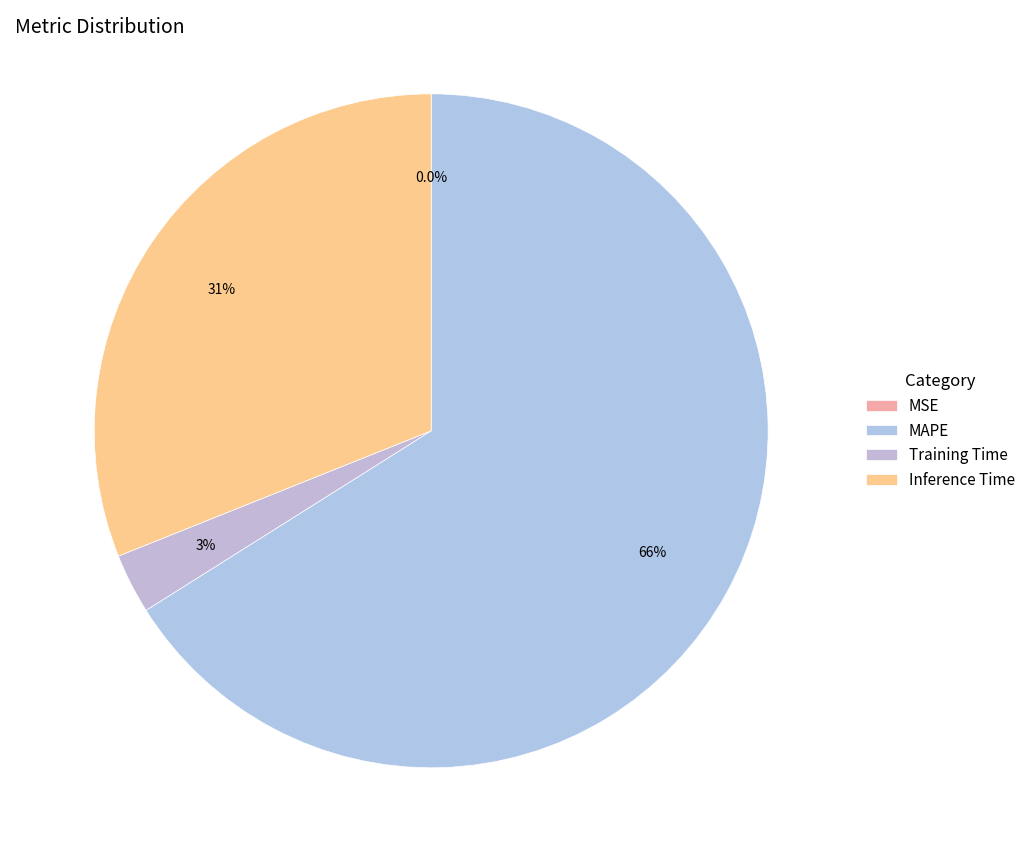

The MSE slice represents 0% of the pie. True or false?

True